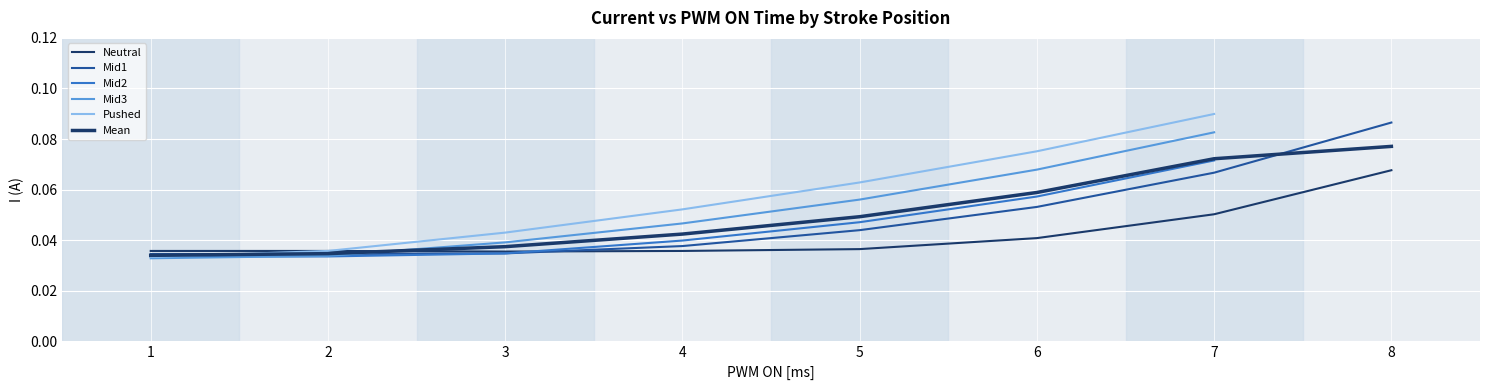

True or false: the data shows 0.0 at 3.

True